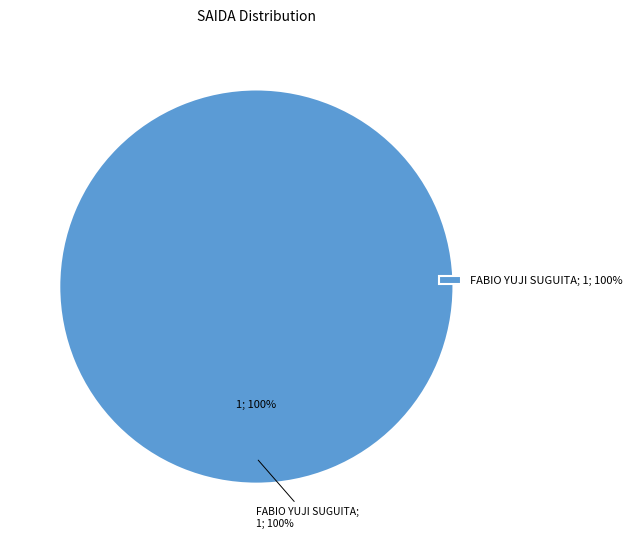

Do FABIO YUJI SUGUITA and PEDRO PAULO SILVA FARAH together represent more than half of the pie?

Yes